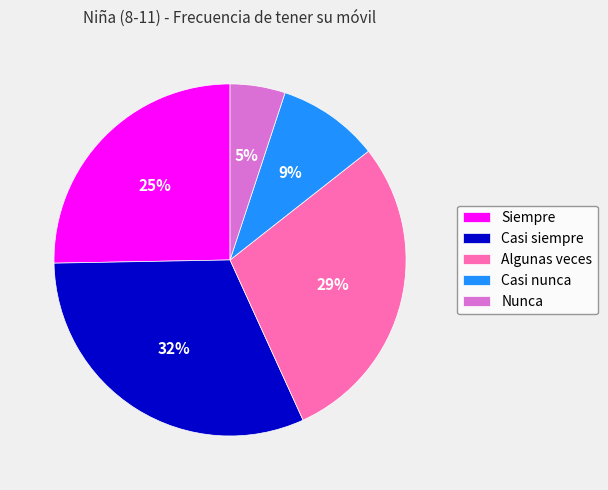

Rank the categories by value from highest to lowest.

Casi siempre, Algunas veces, Siempre, Casi nunca, Nunca